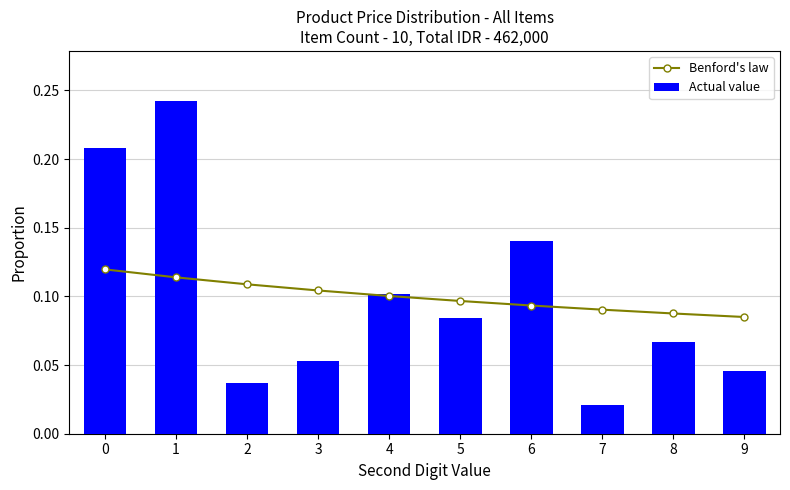

True or false: Actual value has a value of 0.1 at 3.

True